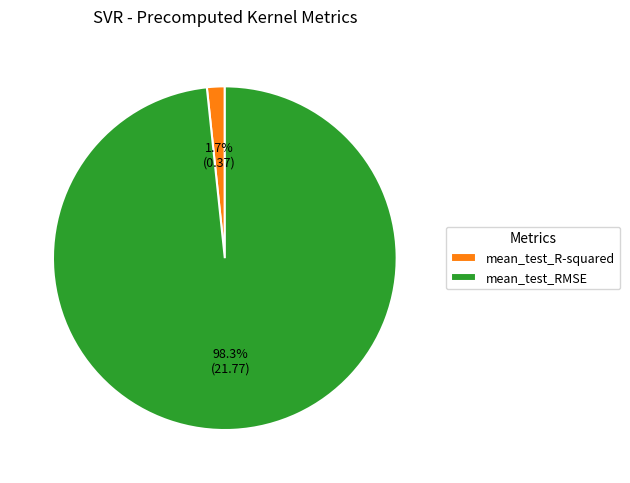

How much of the chart is everything except mean_test_RMSE?

1.7%